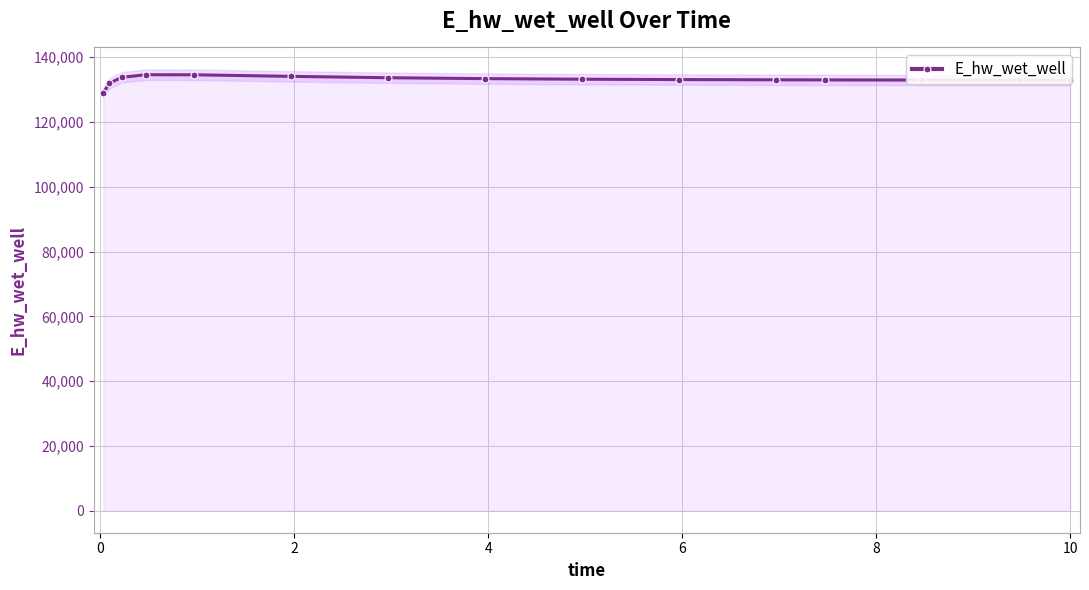

What is the average value?

133081.1